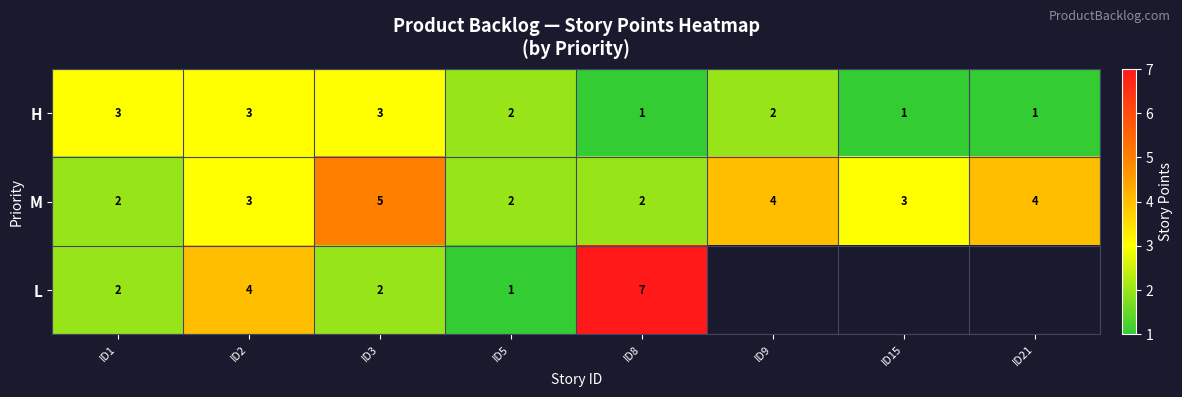

Is it true that M equals 1.1 at ID8?

False